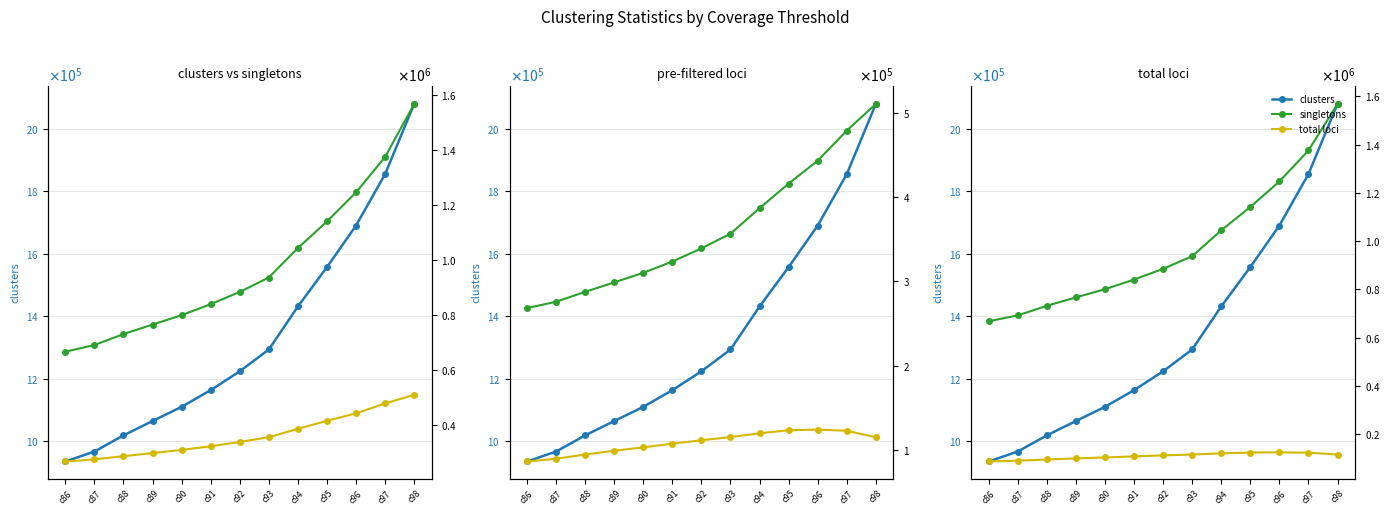

Reading left to right, extract all data points from this chart.

clusters: c86=935677	c87=967539	c88=1019173	c89=1065063	c90=1110486	c91=1163833	c92=1224055	c93=1293897	c94=1431478	c95=1557413	c96=1690326	c97=1854807	c98=2079225
singletons: c86=667430	c87=691691	c88=731558	c89=766240	c90=800267	c91=840247	c92=884790	c93=937237	c94=1044430	c95=1141197	c96=1246893	c97=1375613	c98=1568363
pre-filtered loci: c86=268247	c87=275848	c88=287615	c89=298823	c90=310219	c91=323586	c92=339265	c93=356660	c94=387048	c95=416216	c96=443433	c97=479194	c98=510862
total loci: c86=86013	c87=89268	c88=94283	c89=98782	c90=102797	c91=107168	c92=111297	c93=114954	c94=119531	c95=123117	c96=123899	c97=122501	c98=114815